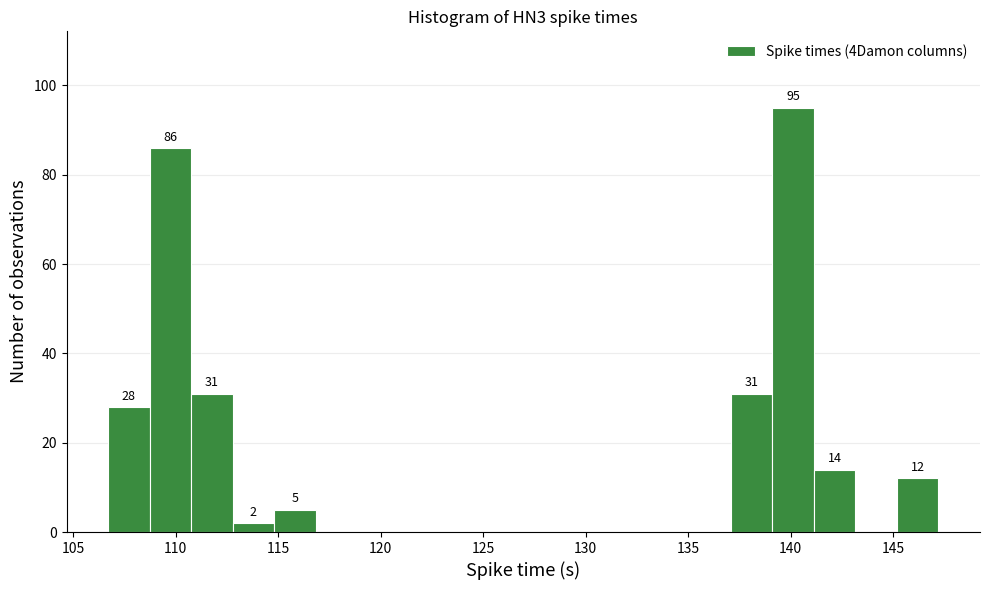

Over which range of the x-axis is the bar tallest?

139.0 to 141.0